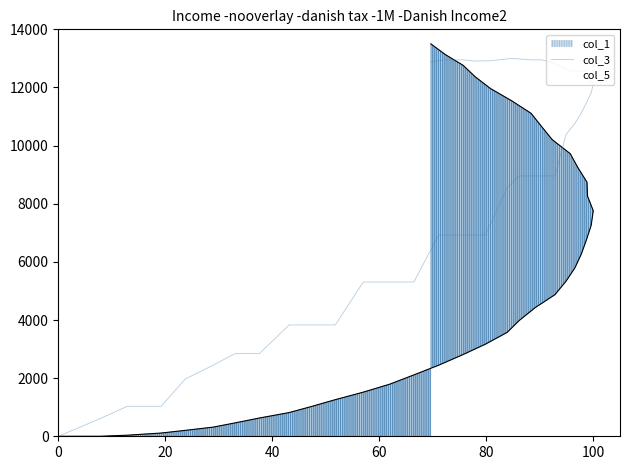

Does the chart have visible grid lines?

No